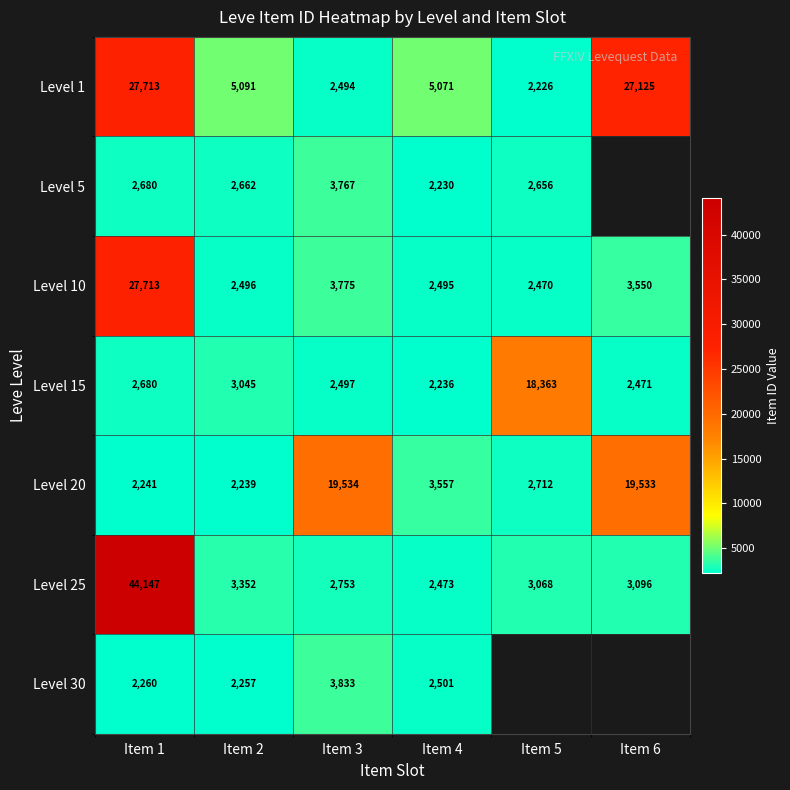

Rank the series at Item 2 from highest to lowest value.

Level 1, Level 25, Level 15, Level 5, Level 10, Level 30, Level 20